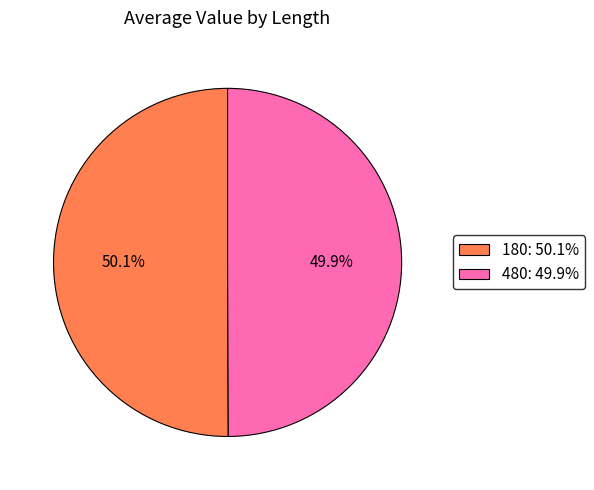

Is there any slice that represents more than half of the pie?

Yes